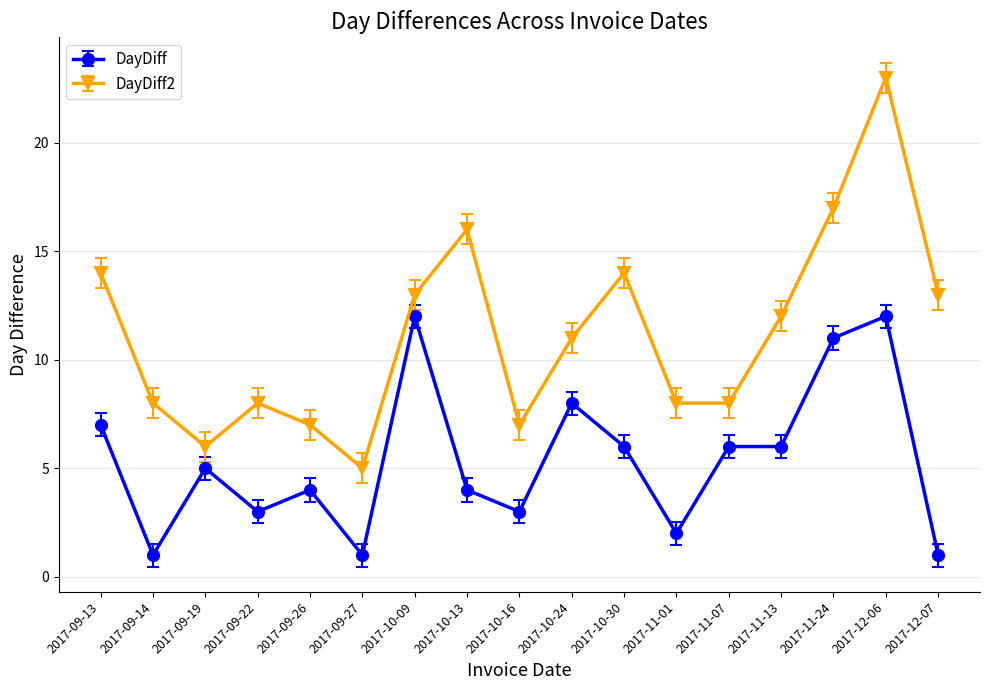

True or false: DayDiff2 and DayDiff intersect in this chart.

False